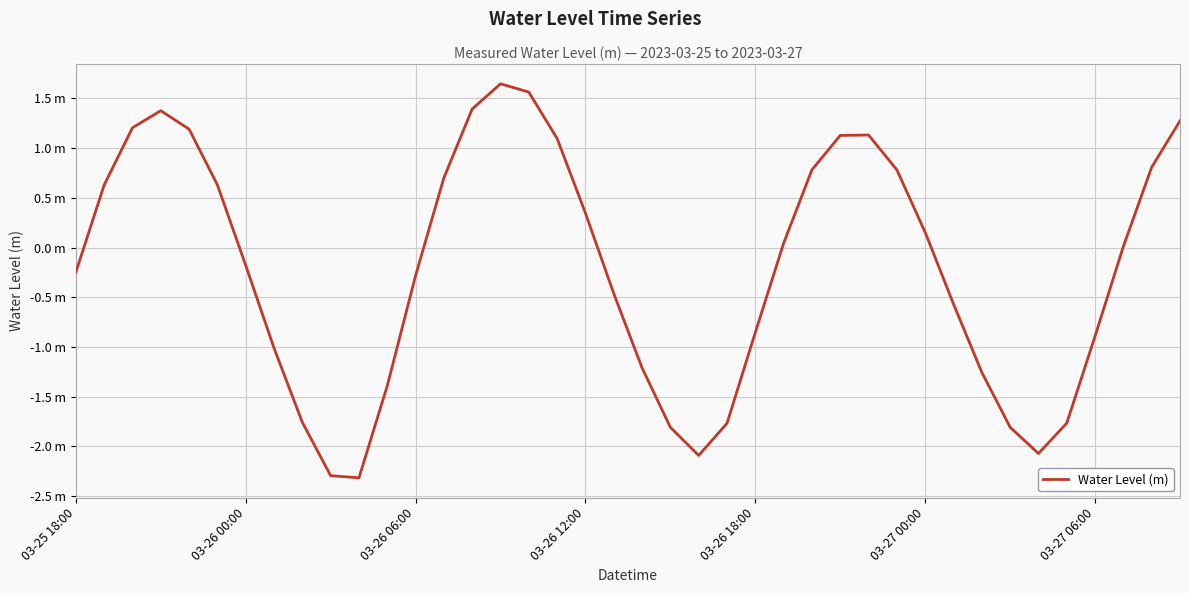

Does the chart have visible grid lines?

Yes